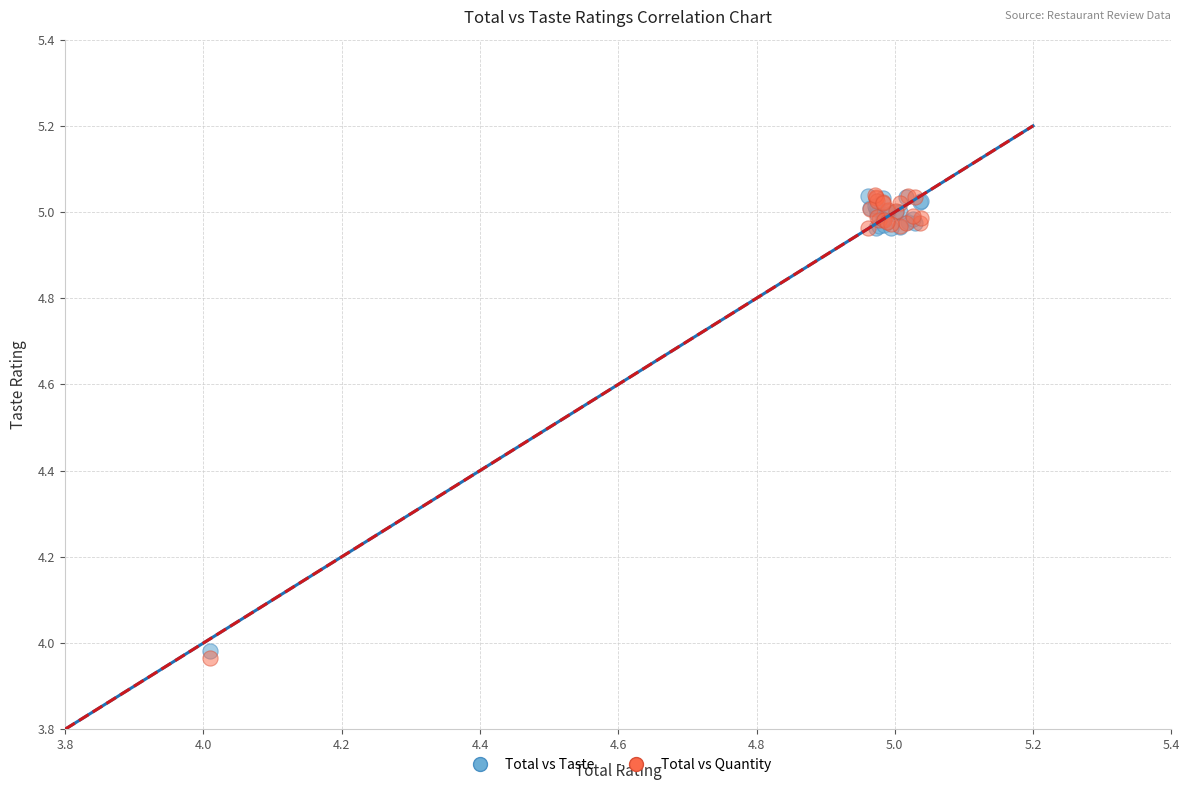

What are all the series names shown in the legend?

Total vs Taste, Total vs Quantity